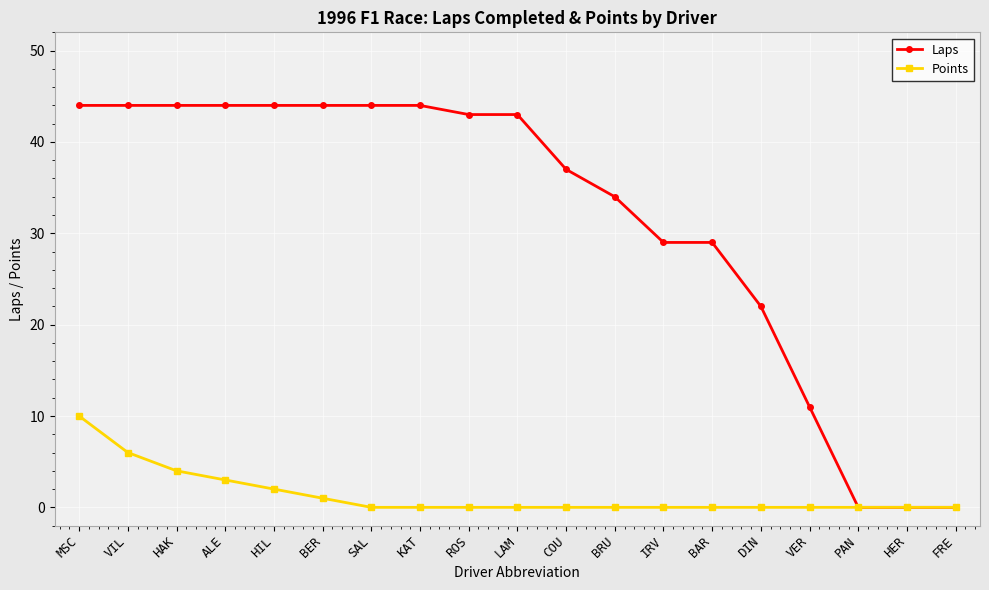

What is the label of the 14th point from the right?

BER